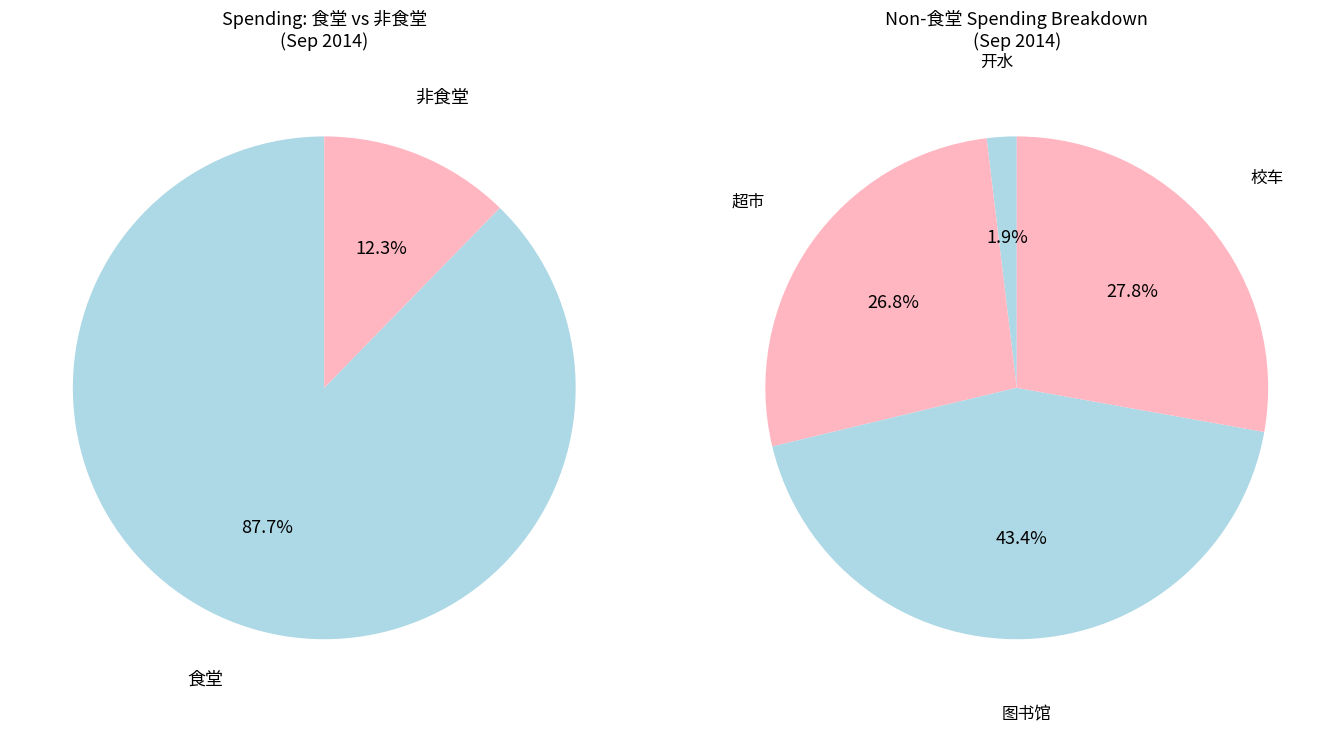

Which slice is the largest?

食堂